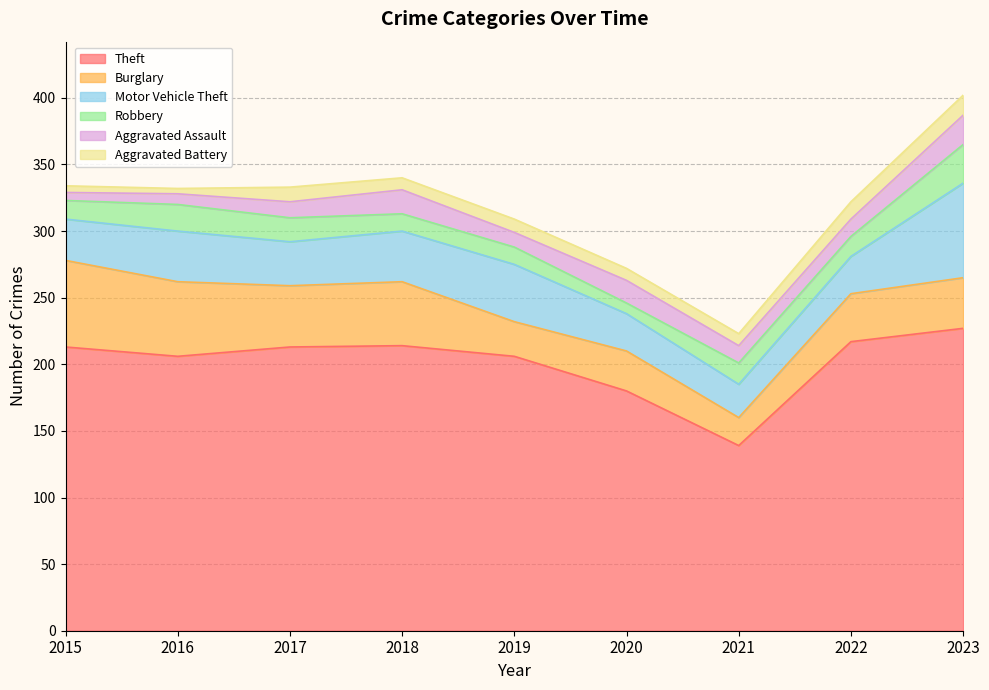

True or false: Burglary and Theft cross at least once.

False